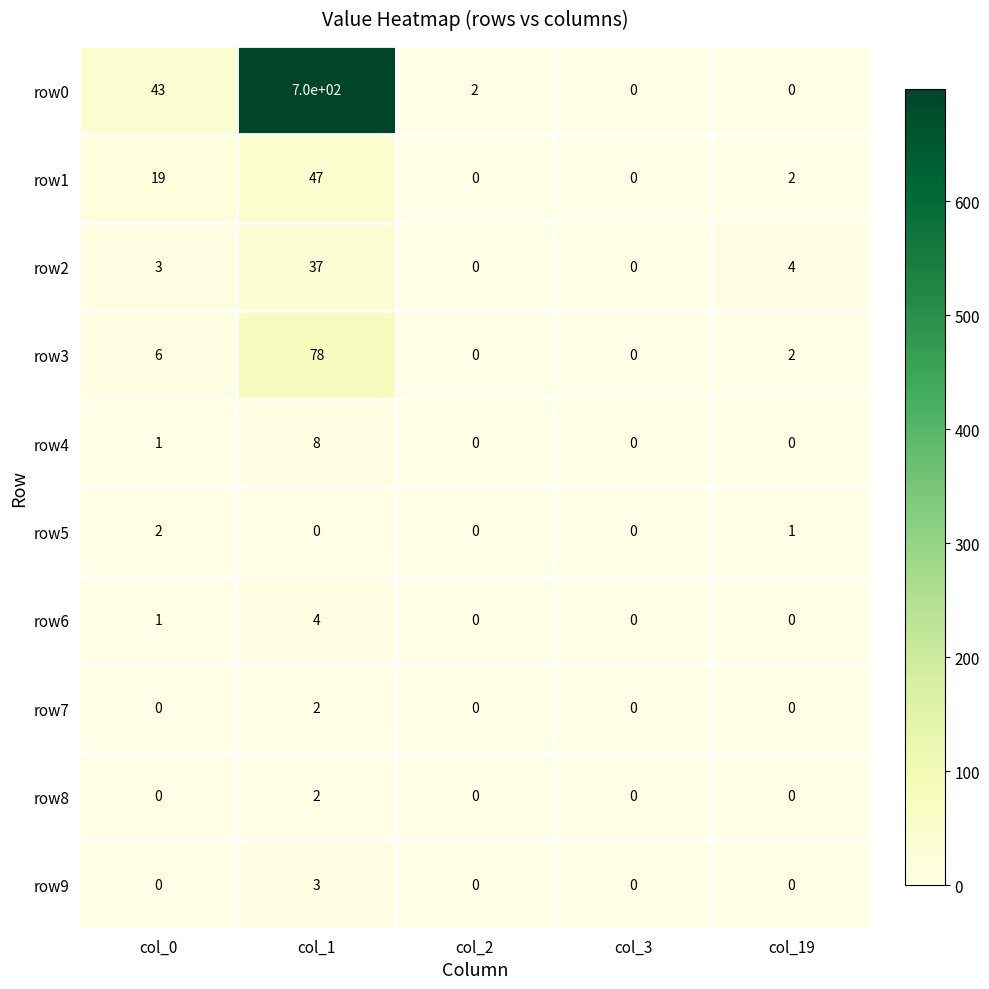

Count the row7 values in the range 0 to 1.

4